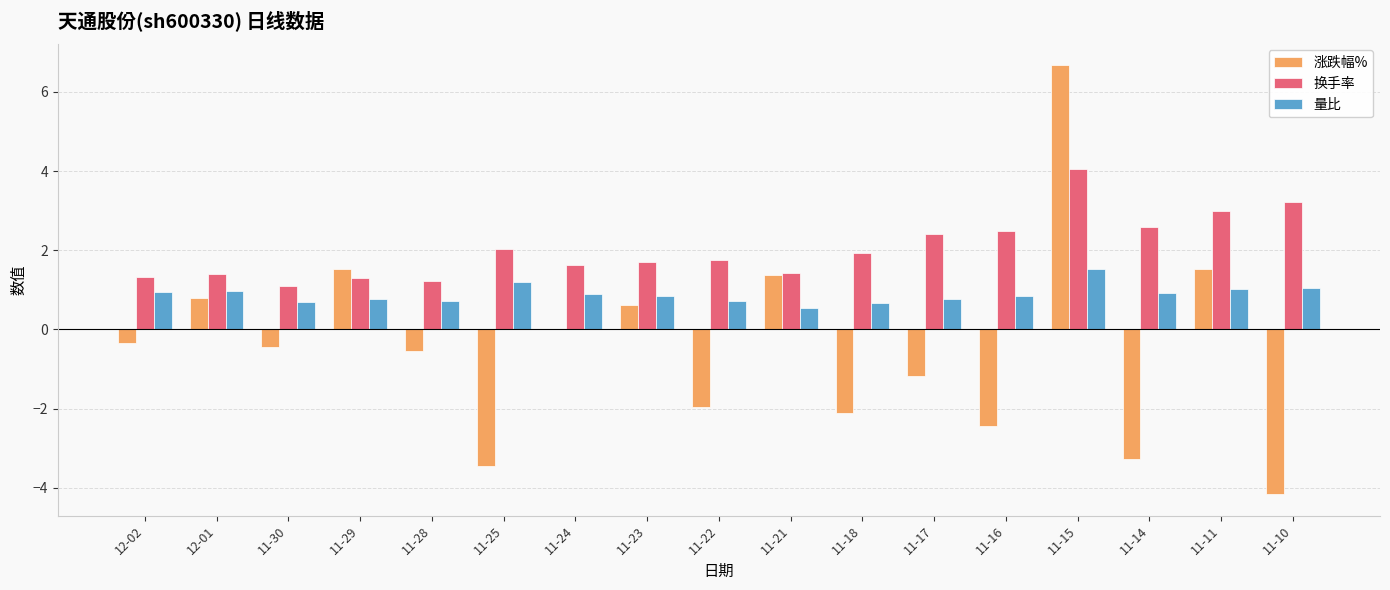

How many groups of bars are there?

17